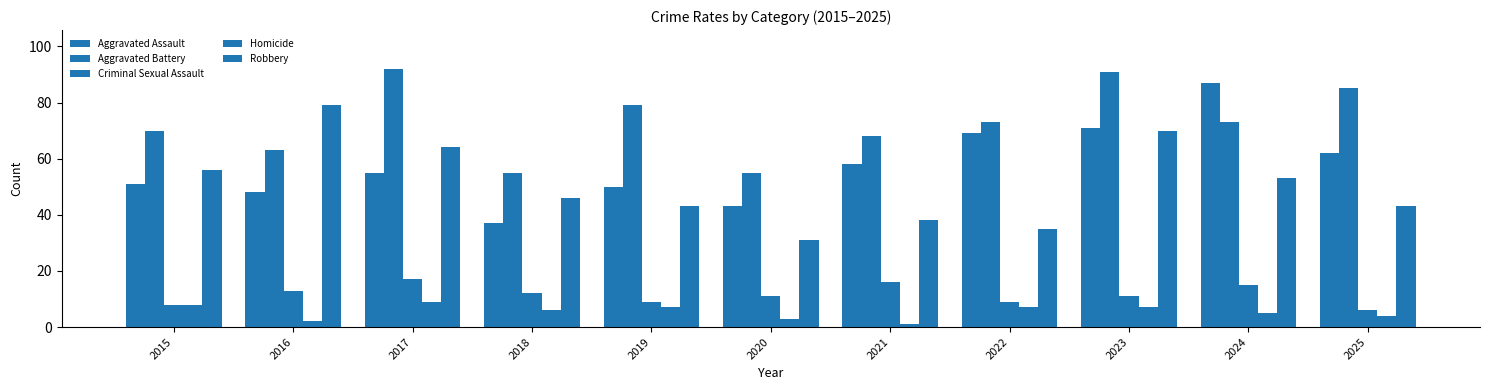

What is the approximate value of Aggravated Battery at 2024?

73